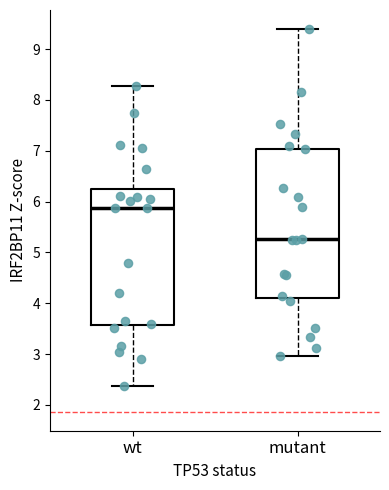

Reading left to right, transcribe this box plot: for each box, give where its median line is, the range the box spans, and where its two whiskers end, as read against the y-axis. The values are not printed on the chart, so give them approximately, as read against the axis.

wt: median 5.9, box 3.6 to 6.2, whiskers 2.4 to 8.3
mutant: median 5.3, box 4.1 to 7.0, whiskers 3.0 to 9.4